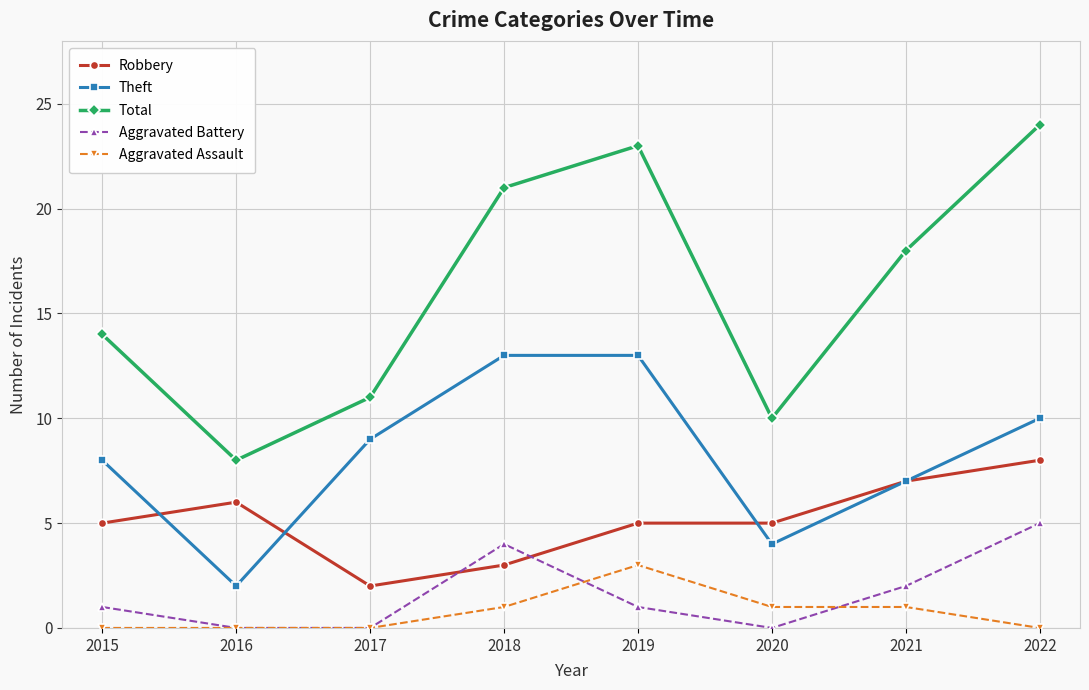

True or false: Total and Aggravated Battery intersect in this chart.

False